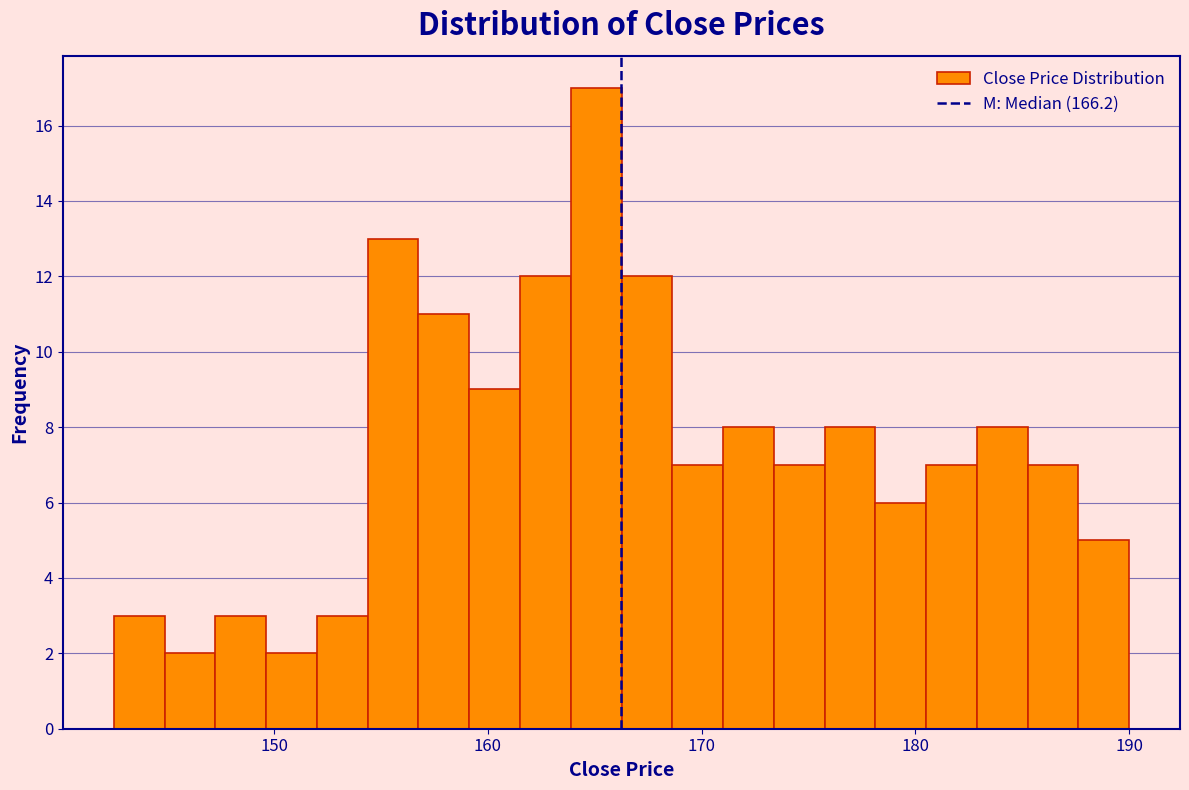

Around what value on the x-axis is the tallest bar? Give the approximate position of its centre, as read against the axis.

165